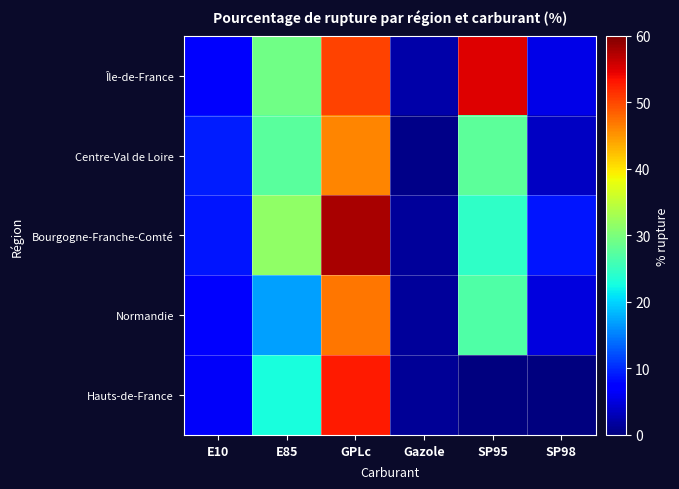

Which has a higher value, E85 or SP95?

SP95